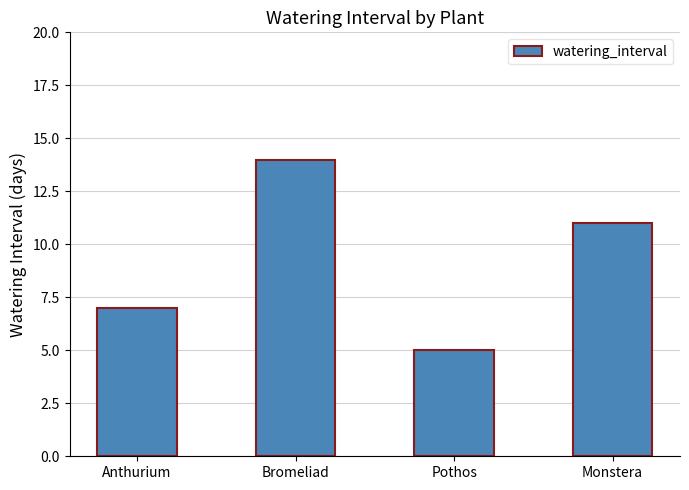

What is the average value?

9